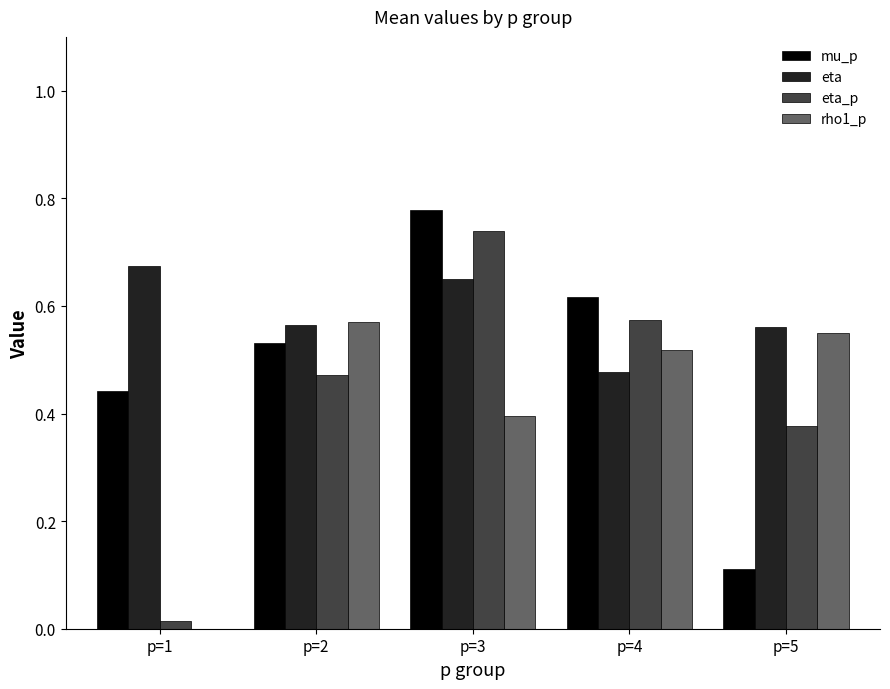

What is the difference between the rho1_p values at p=3 and p=2?

0.2